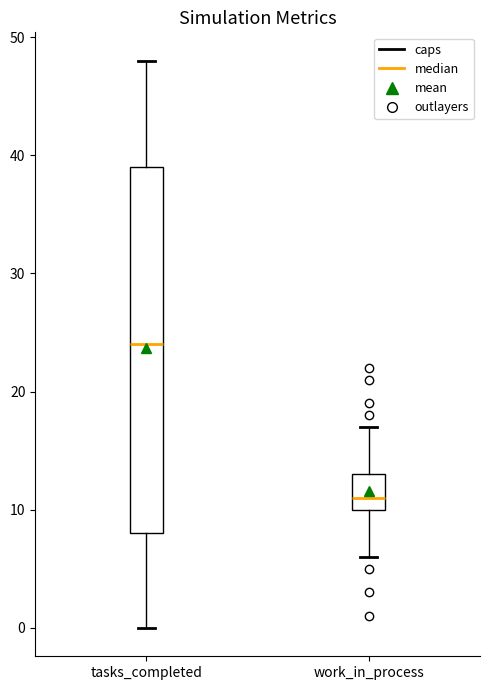

Reading left to right, transcribe this box plot: for each box, give where its median line is, the range the box spans, and where its two whiskers end, as read against the y-axis. The values are not printed on the chart, so give them approximately, as read against the axis.

tasks_completed: median 24, box 8 to 39, whiskers 0 to 48
work_in_process: median 11, box 10 to 13, whiskers 6 to 17